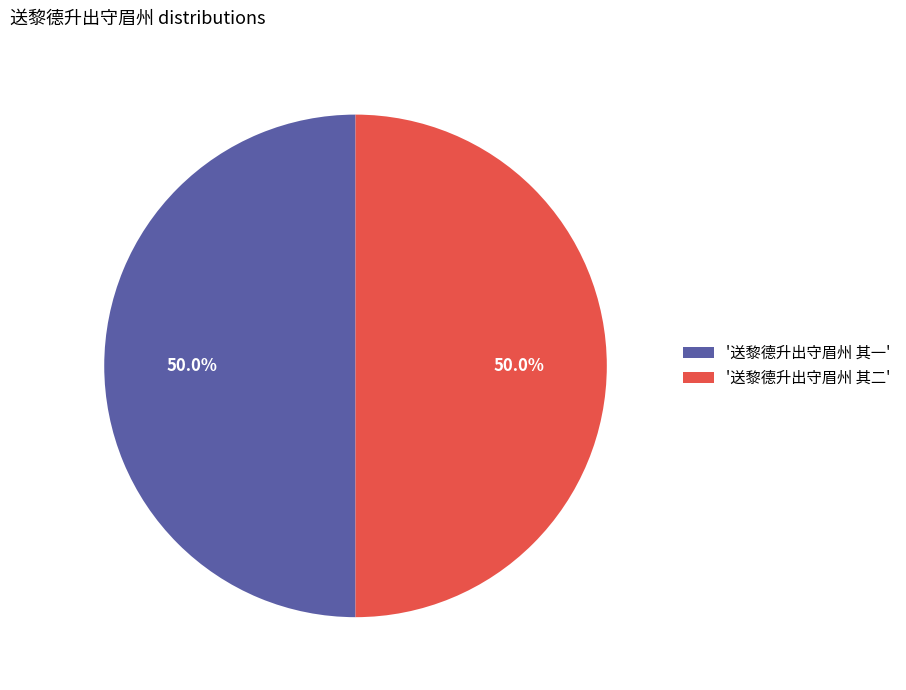

Combined, do '送黎德升出守眉州 其一' and '送黎德升出守眉州 其二' account for over 50%?

Yes